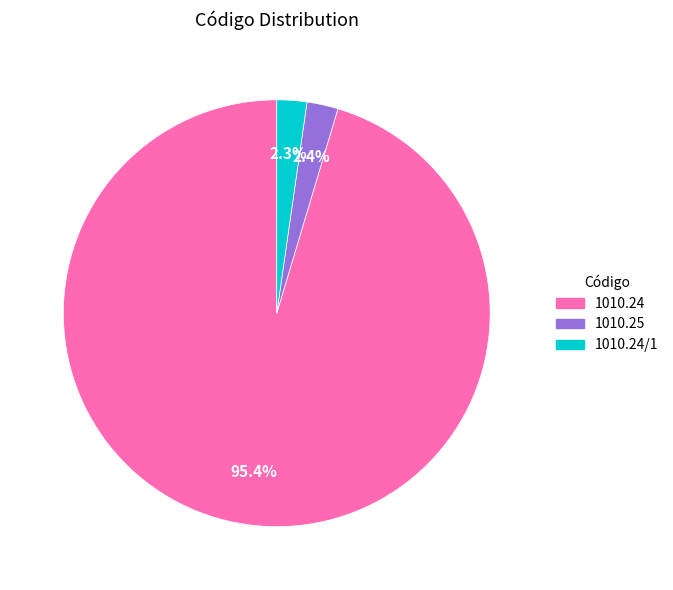

Is there a majority slice in this chart?

Yes